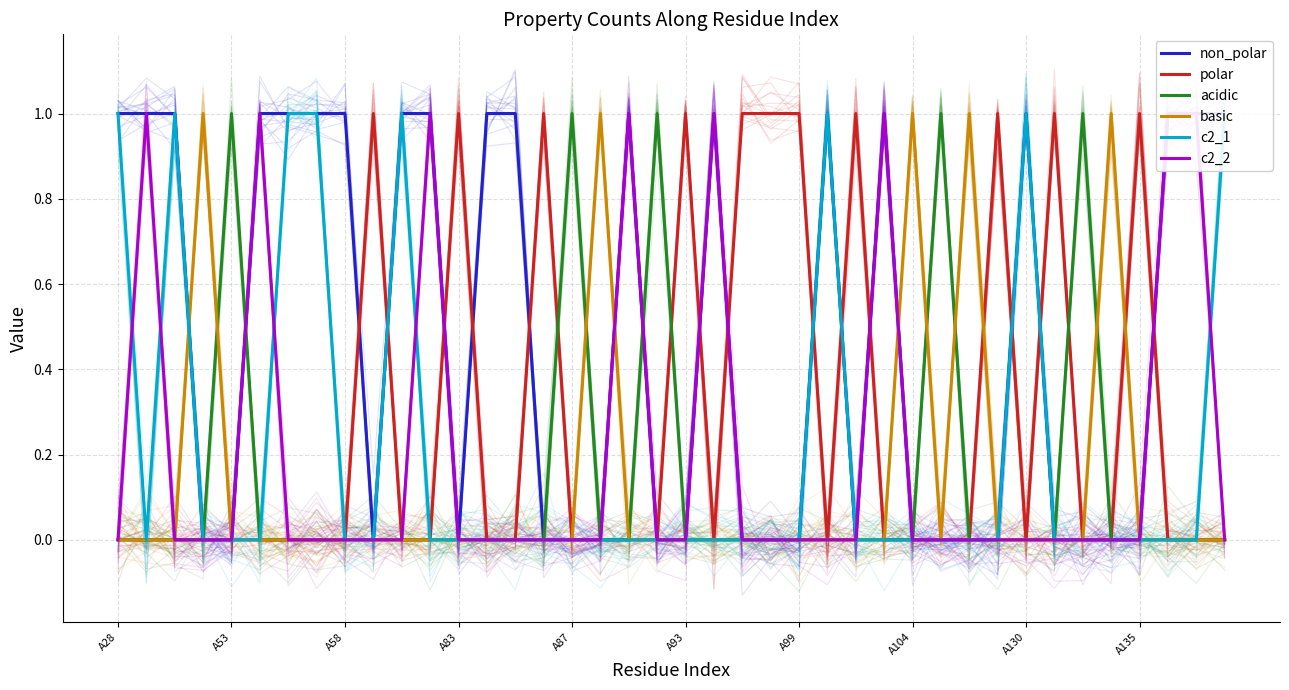

Which category has the lowest value across all series?

A83